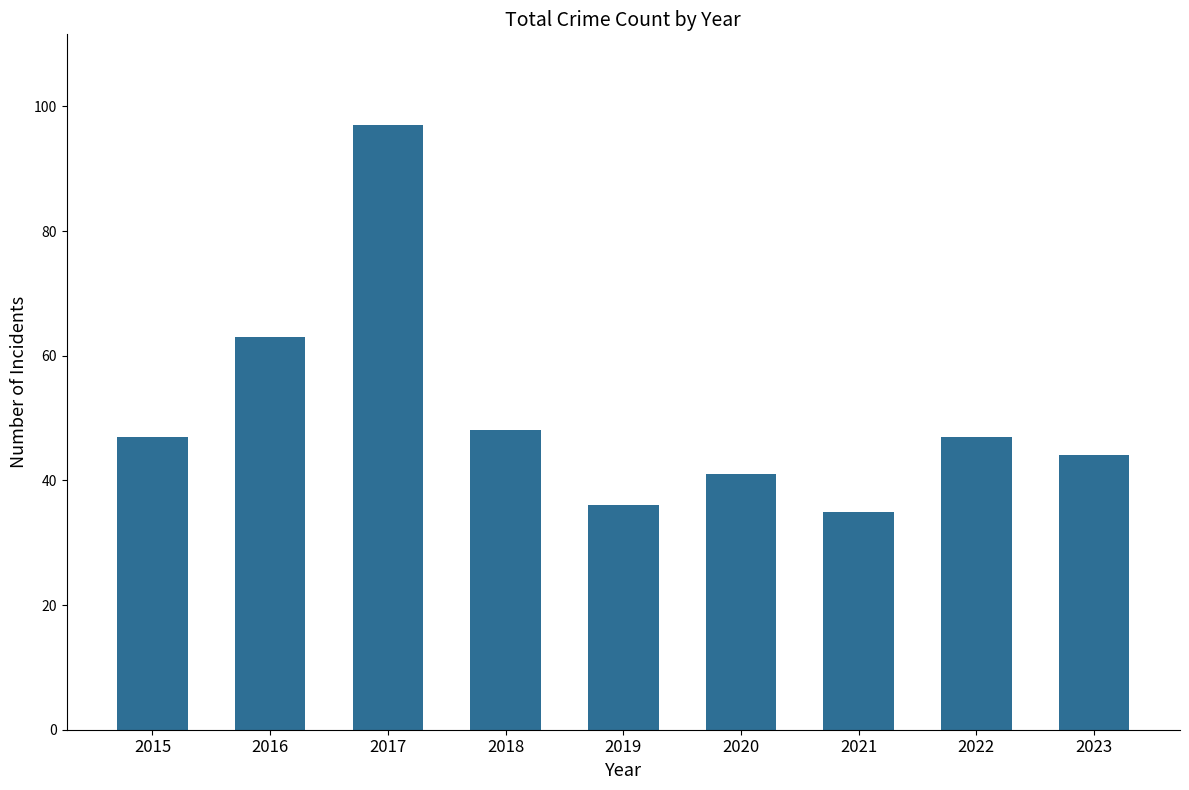

Approximately how many times larger is the value at 2021 compared to 2016?

0.6